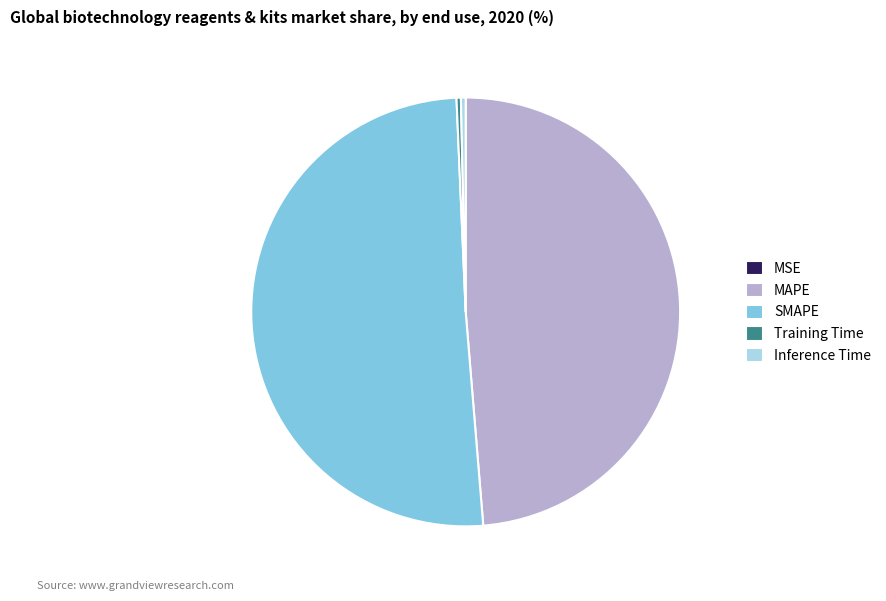

Which category has the biggest portion of the pie?

SMAPE